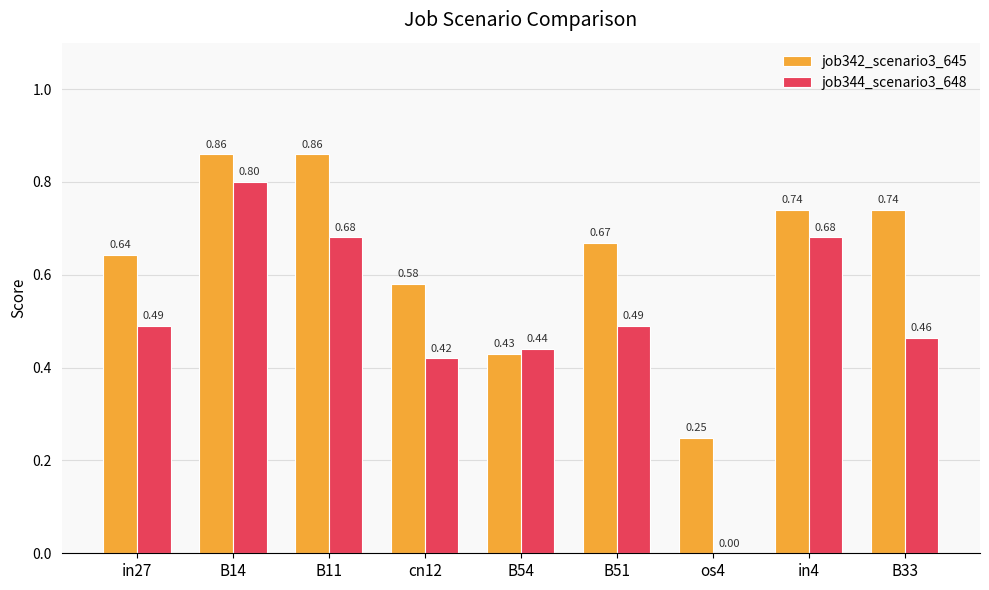

How many series are shown in this chart?

2